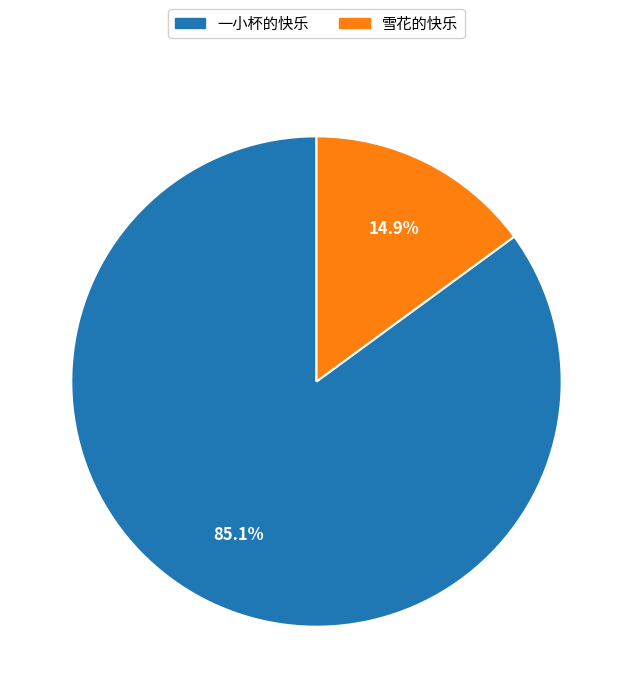

What is the total percentage of 一小杯的快乐 and 雪花的快乐?

100.0%